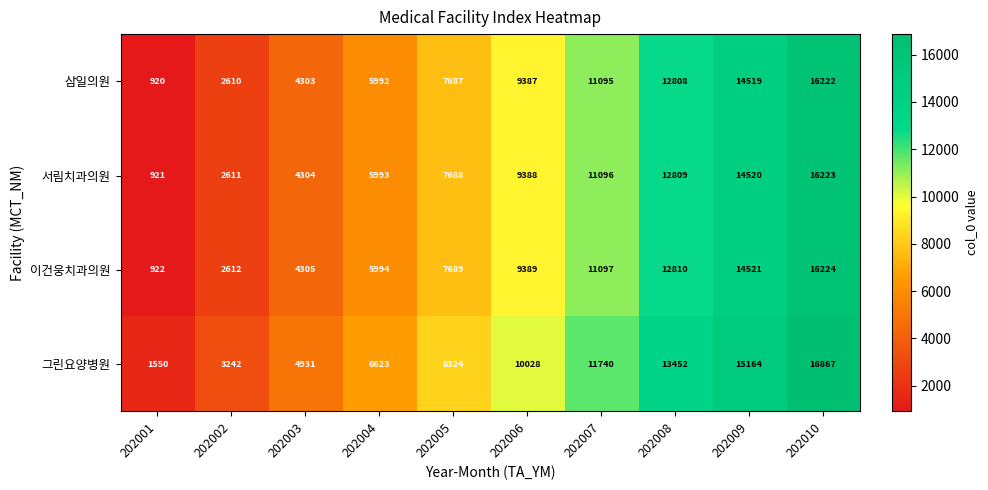

What is the maximum value shown in the chart?

16867